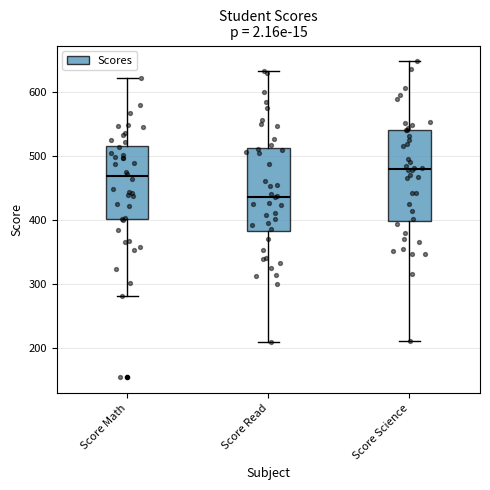

Reading left to right, transcribe this box plot: for each box, give where its median line is, the range the box spans, and where its two whiskers end, as read against the y-axis. The values are not printed on the chart, so give them approximately, as read against the axis.

Score Math: median 470, box 400 to 520, whiskers 280 to 620
Score Read: median 440, box 380 to 510, whiskers 210 to 630
Score Science: median 480, box 400 to 540, whiskers 210 to 650